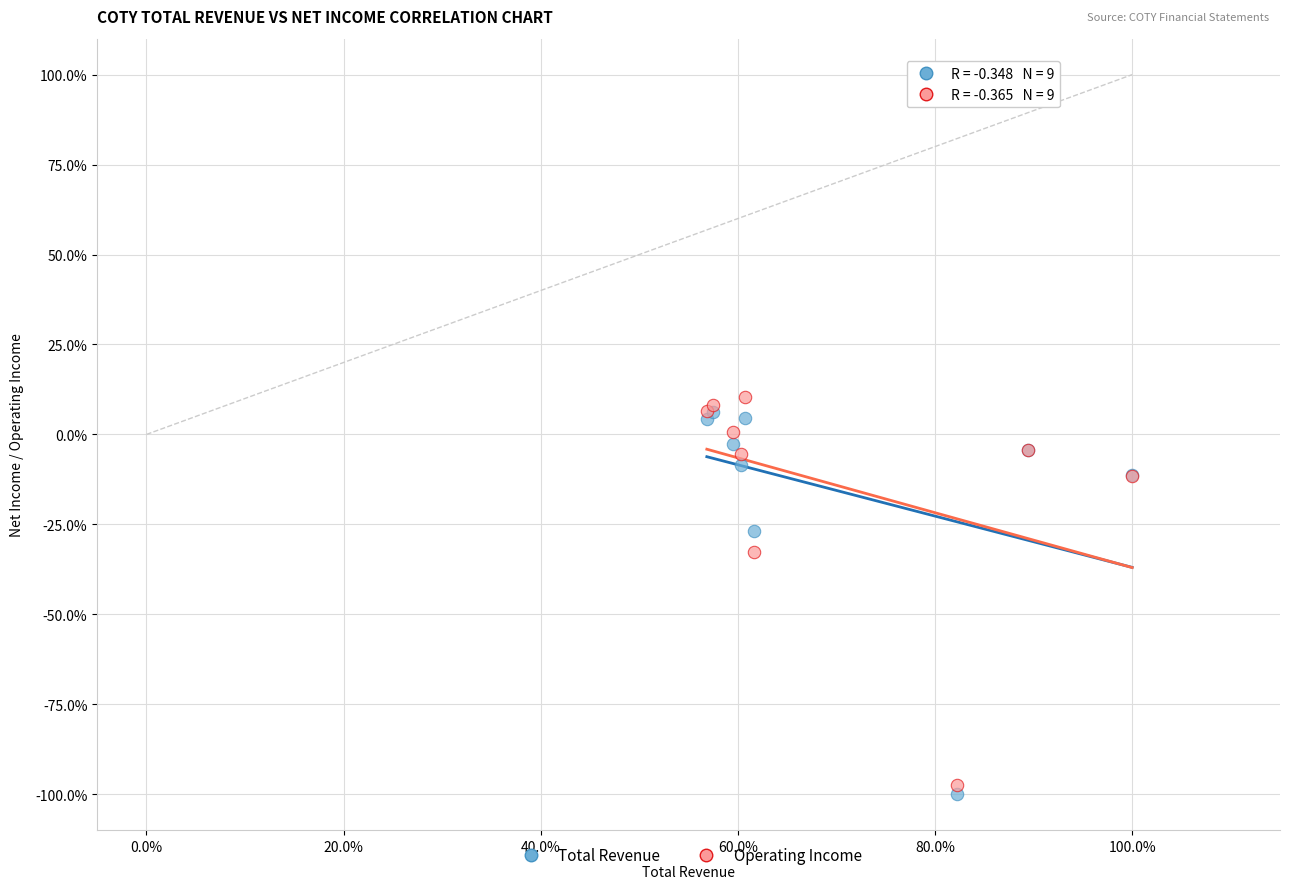

In the Total Revenue series, what Y value is closest to -46?

-26.8